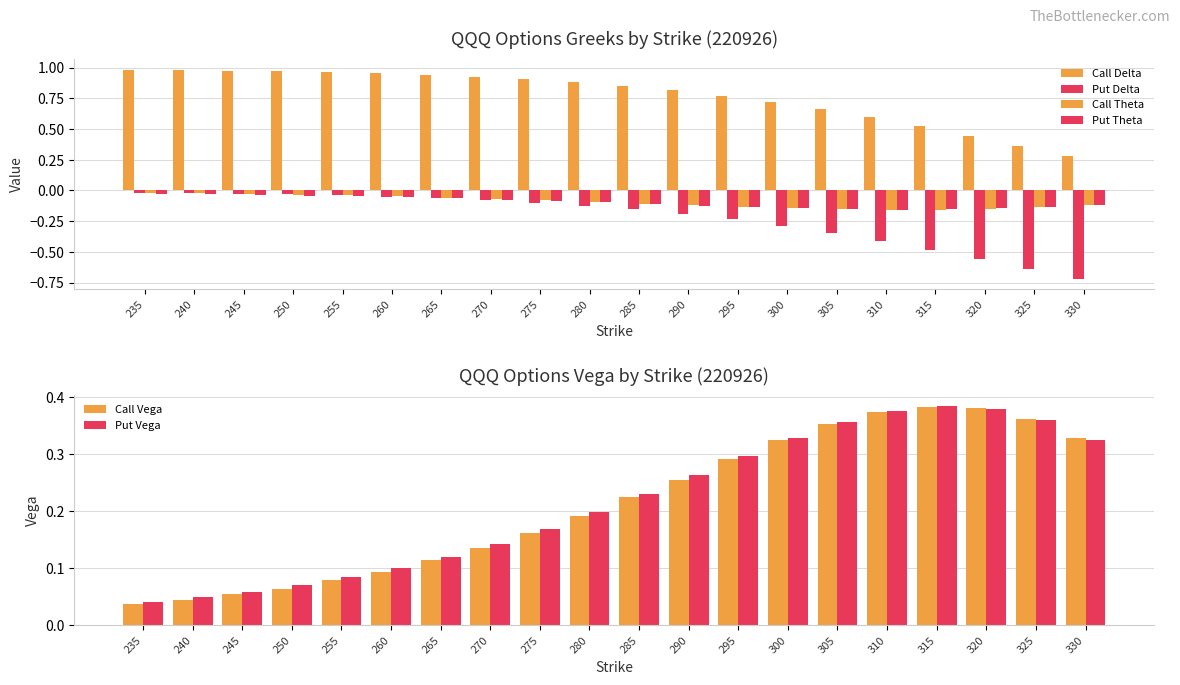

What is the sum of all Call Vega values?

4.3